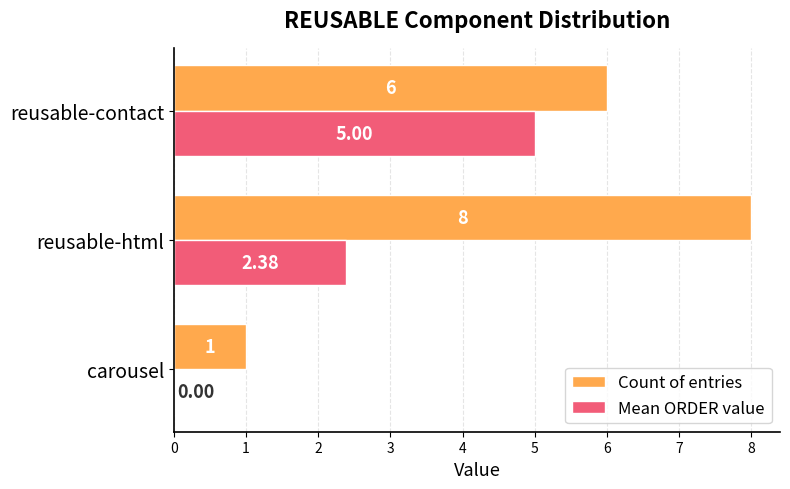

Which series changed the most between reusable-html and reusable-contact?

Mean ORDER value